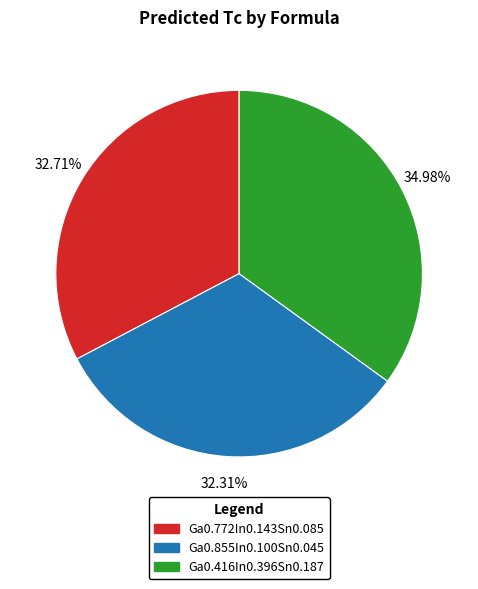

Does Ga0.772In0.143Sn0.085 represent more than half of the total?

No